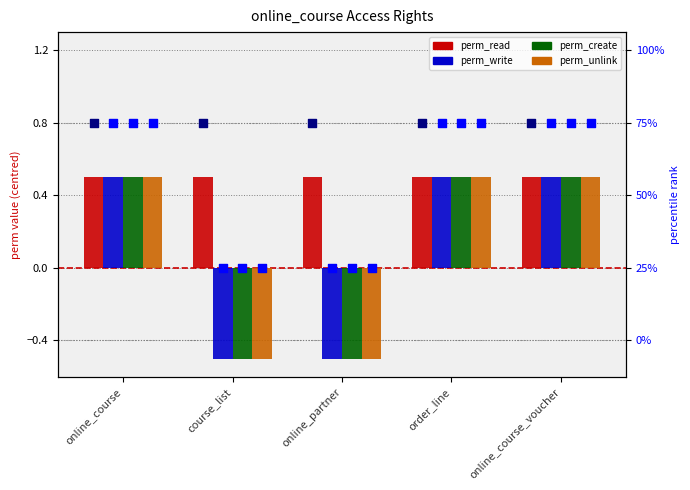

Is the value of perm_unlink at order_line greater than the value of perm_create at course_list?

Yes